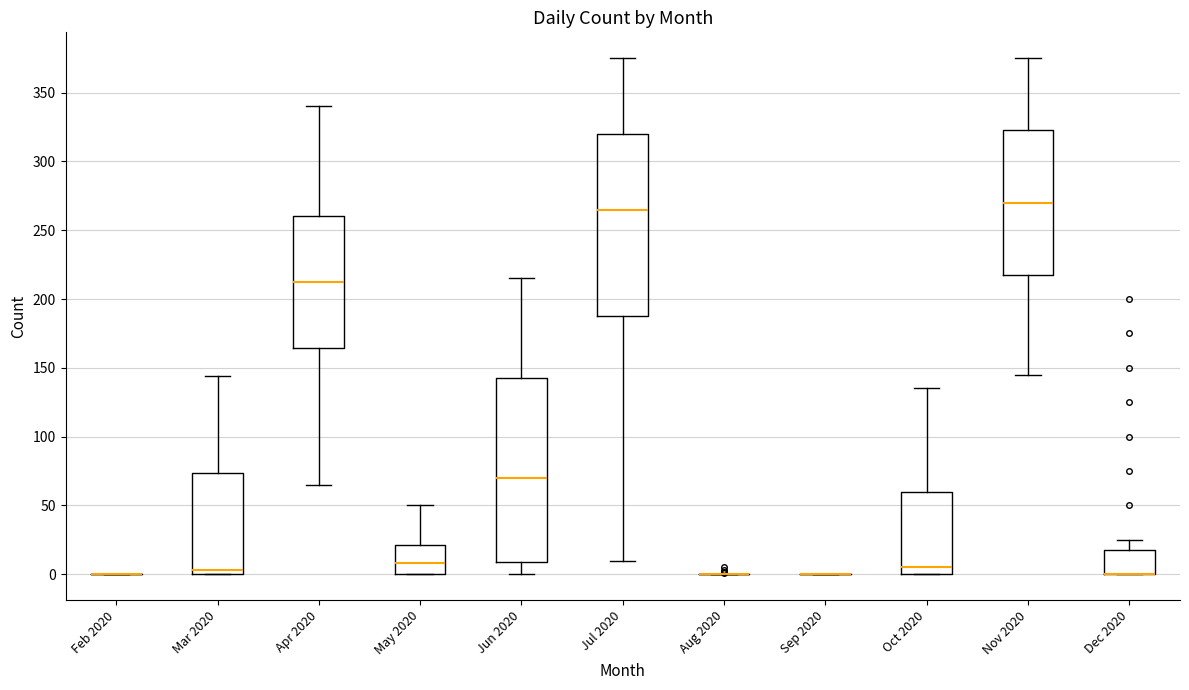

Reading left to right, transcribe this box plot: for each box, give where its median line is, the range the box spans, and where its two whiskers end, as read against the y-axis. The values are not printed on the chart, so give them approximately, as read against the axis.

Feb 2020: box collapsed to a line at 0, whiskers 0 to 0
Mar 2020: median 5, box 0 to 75, whiskers 0 to 145
Apr 2020: median 215, box 165 to 260, whiskers 65 to 340
May 2020: median 10, box 0 to 20, whiskers 0 to 50
Jun 2020: median 70, box 10 to 145, whiskers 0 to 215
Jul 2020: median 265, box 190 to 320, whiskers 10 to 375
Aug 2020: box collapsed to a line at 0, whiskers 0 to 0
Sep 2020: box collapsed to a line at 0, whiskers 0 to 0
Oct 2020: median 5, box 0 to 60, whiskers 0 to 135
Nov 2020: median 270, box 220 to 325, whiskers 145 to 375
Dec 2020: median 0 (drawn on the box's lower edge), box 0 to 20, whiskers 0 to 25